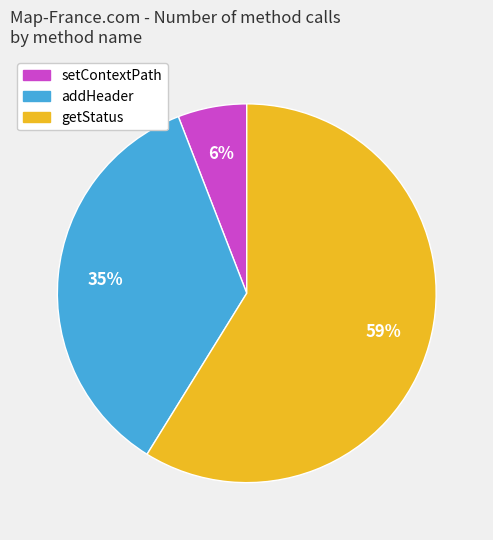

Rank the categories by value from lowest to highest.

setContextPath, addHeader, getStatus